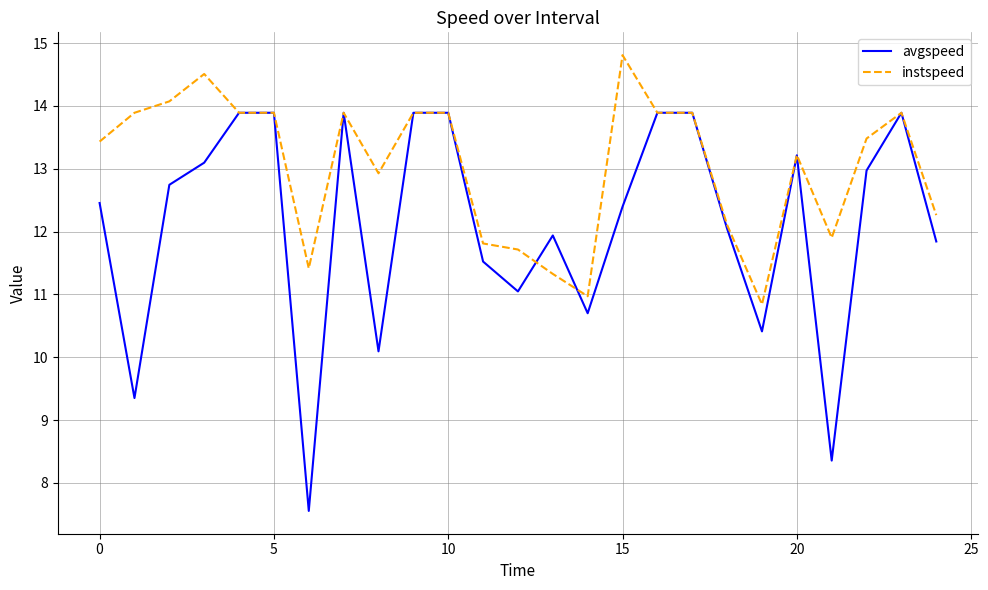

What is the minimum value for avgspeed?

7.6